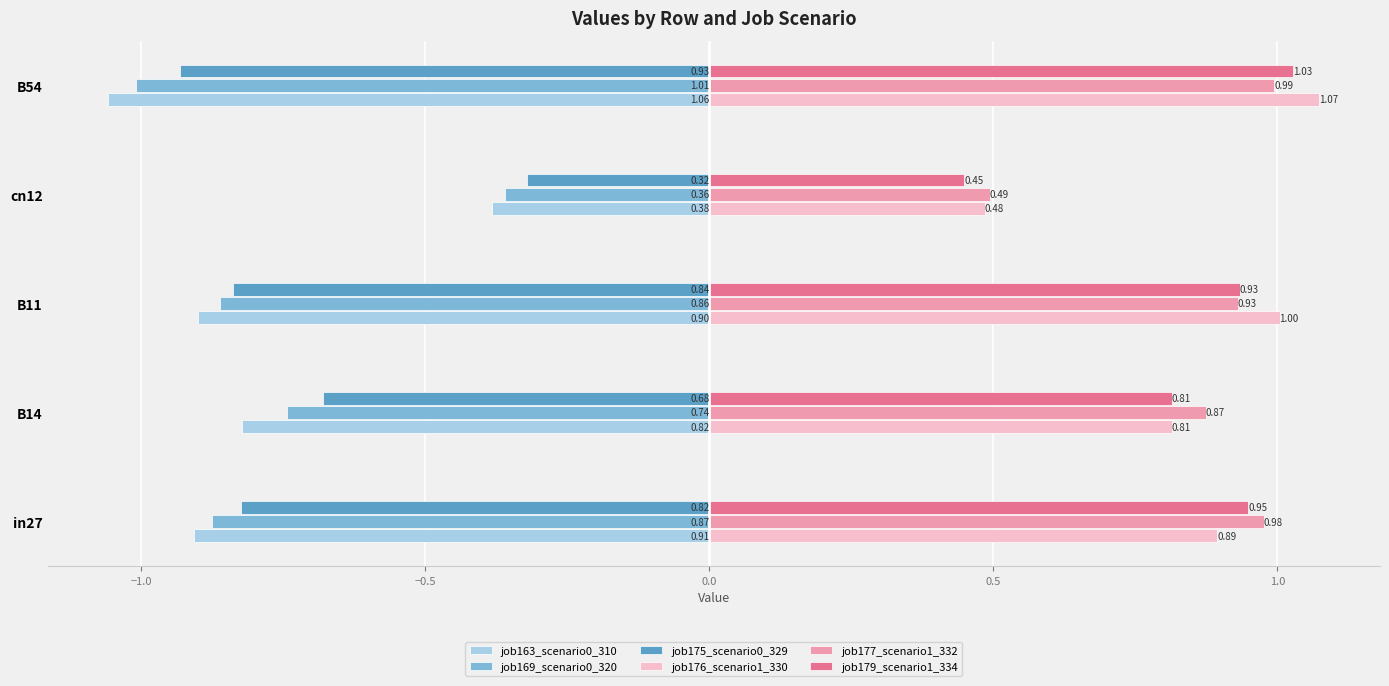

Rank the series by their maximum value, from lowest to highest.

job163_scenario0_310, job169_scenario0_320, job175_scenario0_329, job177_scenario1_332, job179_scenario1_334, job176_scenario1_330